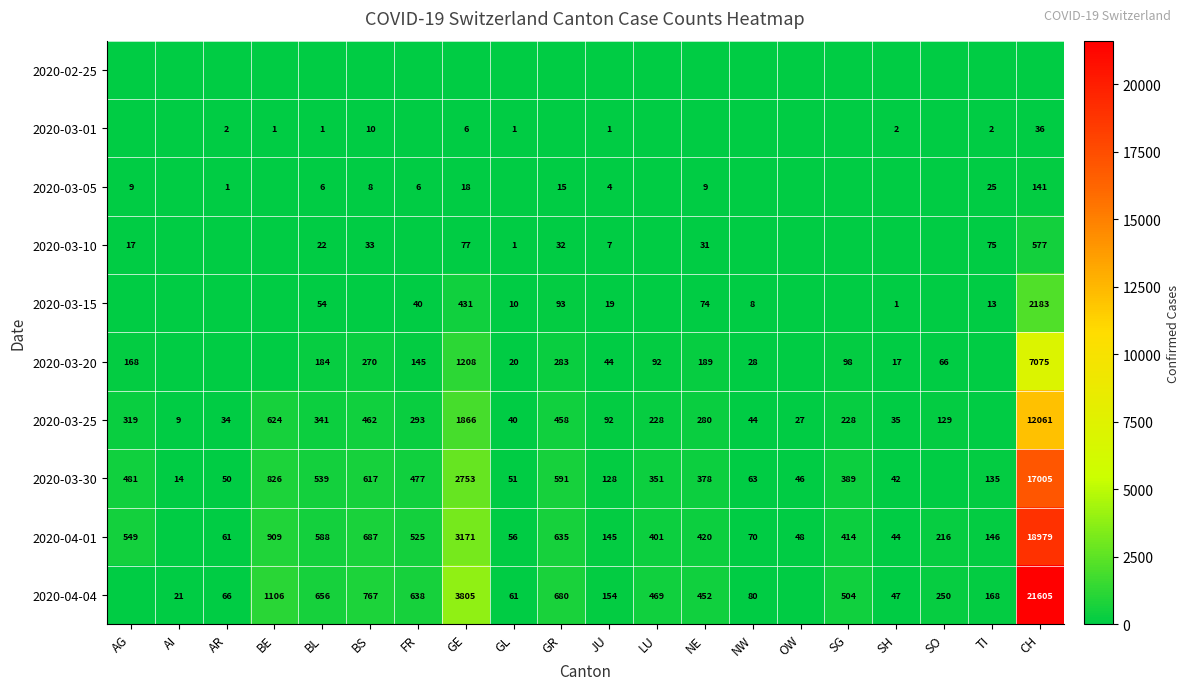

Is it true that 2020-03-15 equals 8 at NW?

True